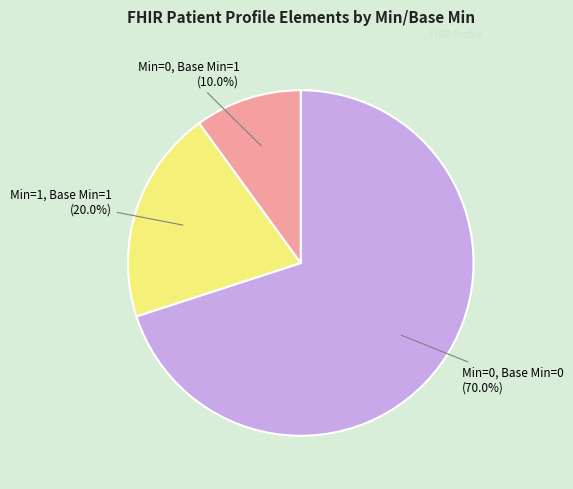

Does any single category account for the majority?

Yes